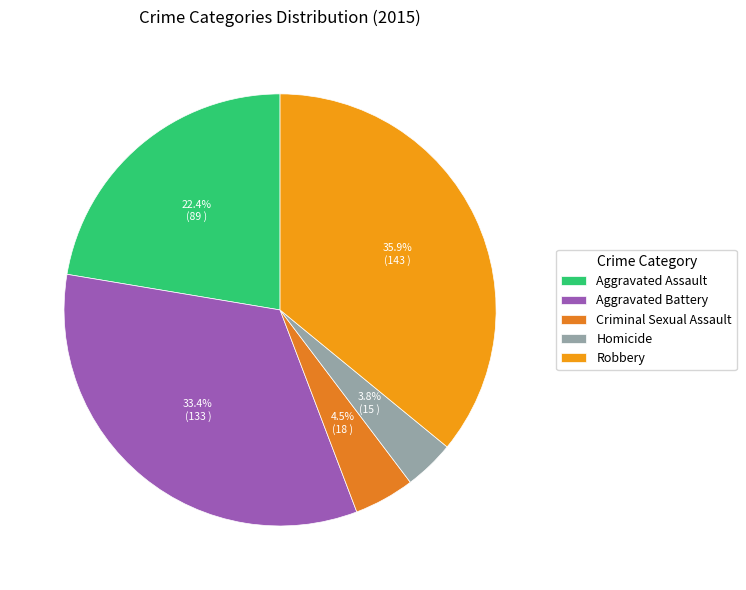

How many slices are in this pie chart?

5